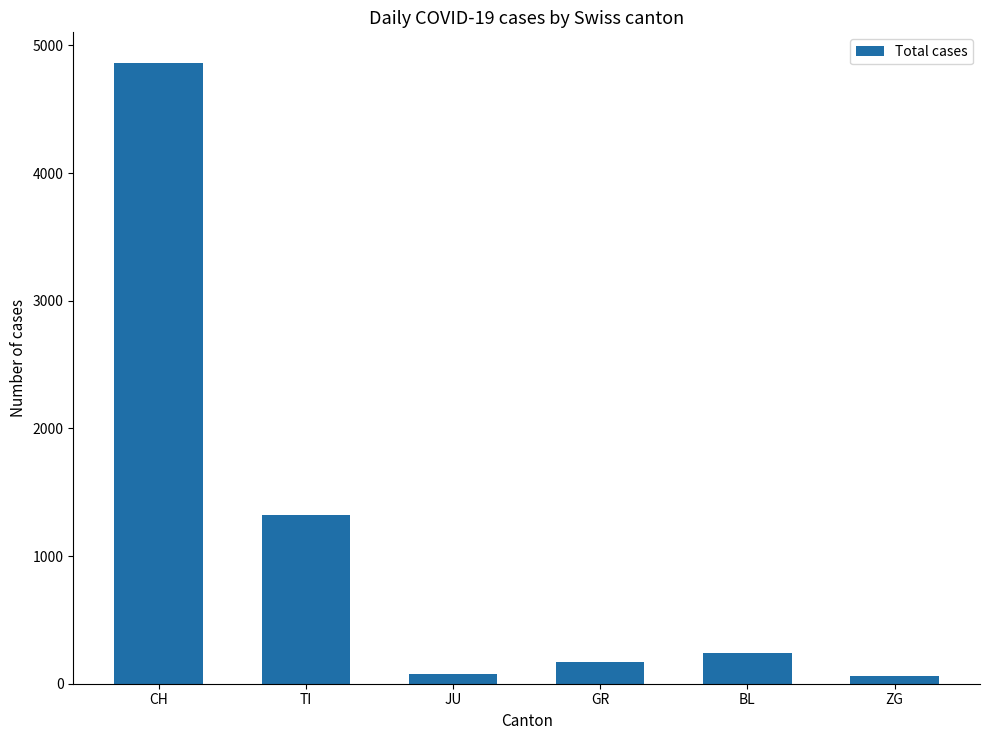

Between ZG and GR, which is larger?

GR